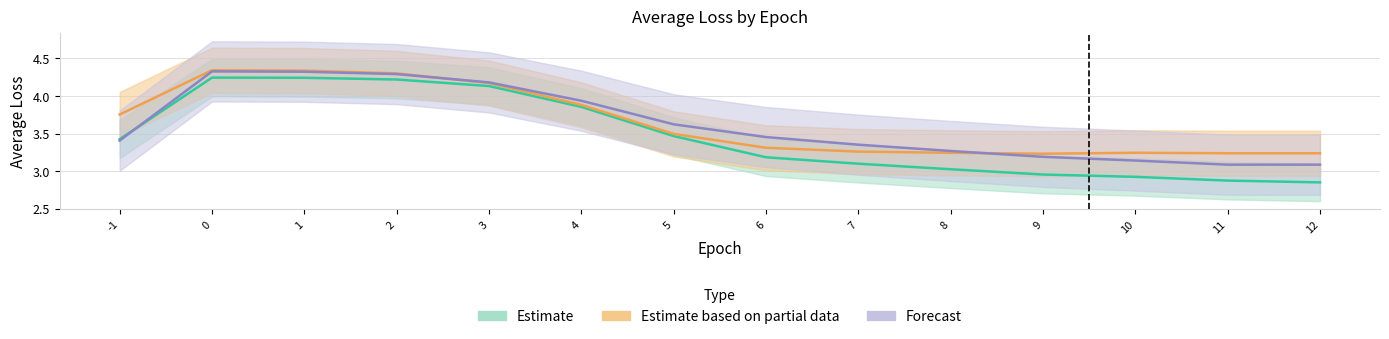

How many categories are shown in the chart?

14